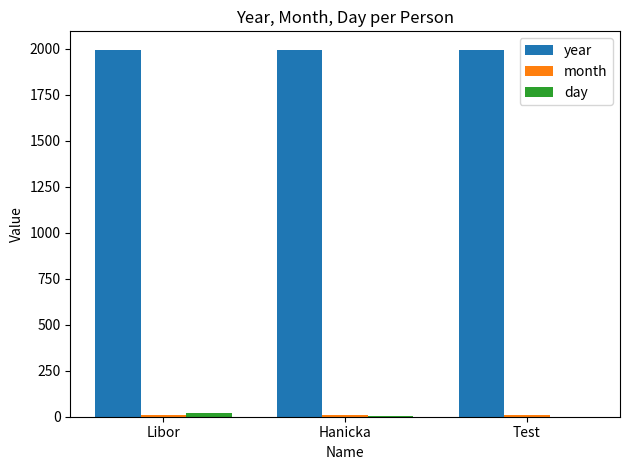

What is the greatest value displayed?

1995